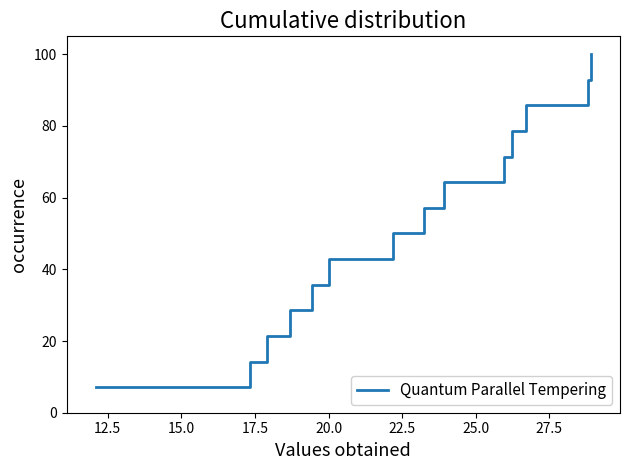

What is the smallest value displayed?

7.1